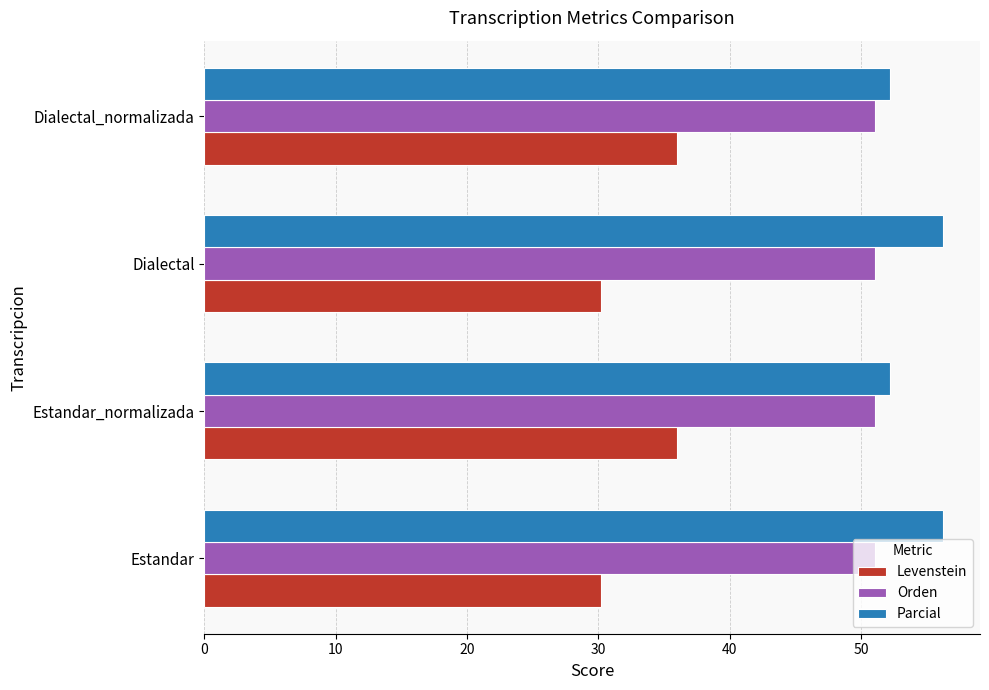

How many distinct data groups are displayed?

3